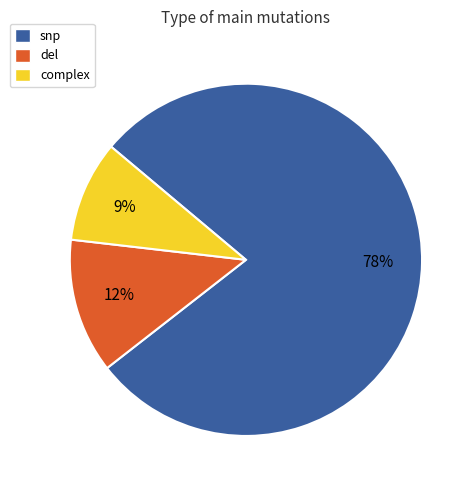

Do snp and del together represent more than half of the pie?

Yes